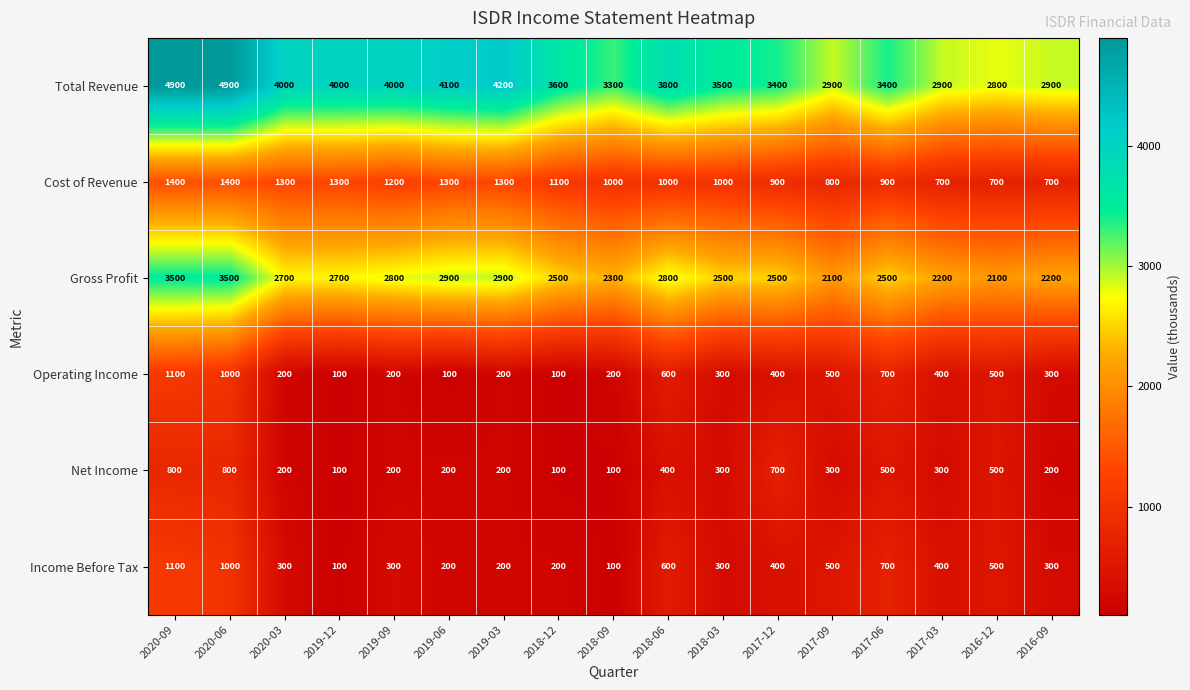

At which label does Total Revenue first exceed 3600?

2020-09